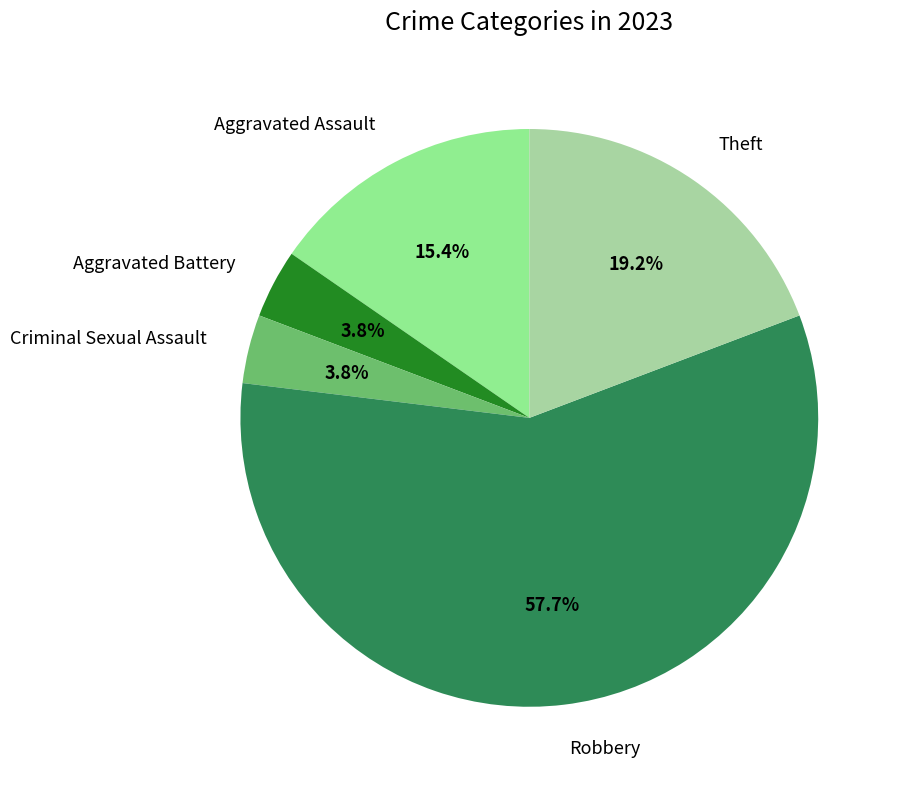

What is the largest slice in the pie chart?

Robbery